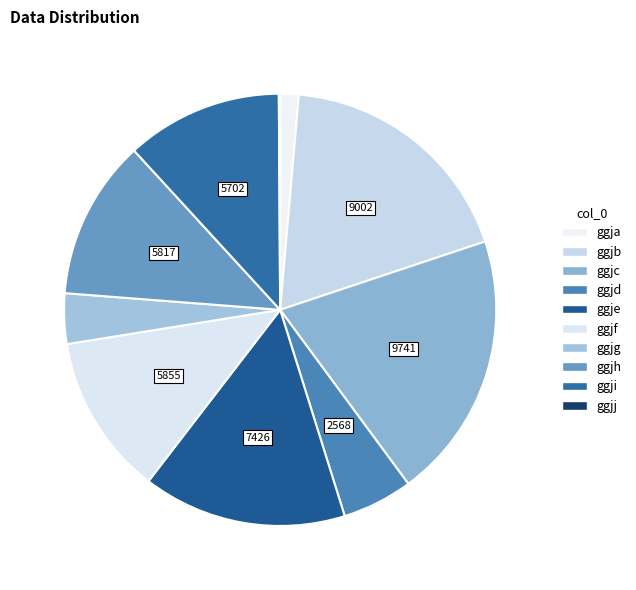

How many segments does this pie chart have?

10